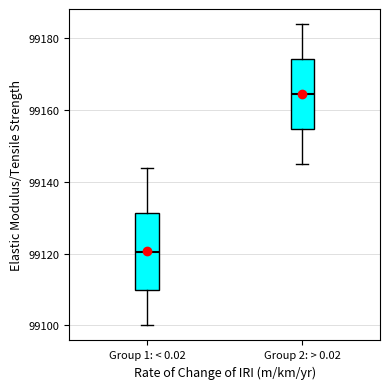

Reading left to right, transcribe this box plot: for each box, give where its median line is, the range the box spans, and where its two whiskers end, as read against the y-axis. The values are not printed on the chart, so give them approximately, as read against the axis.

Group 1: < 0.02: median 99120, box 99110 to 99132, whiskers 99100 to 99144
Group 2: > 0.02: median 99164, box 99154 to 99174, whiskers 99146 to 99184